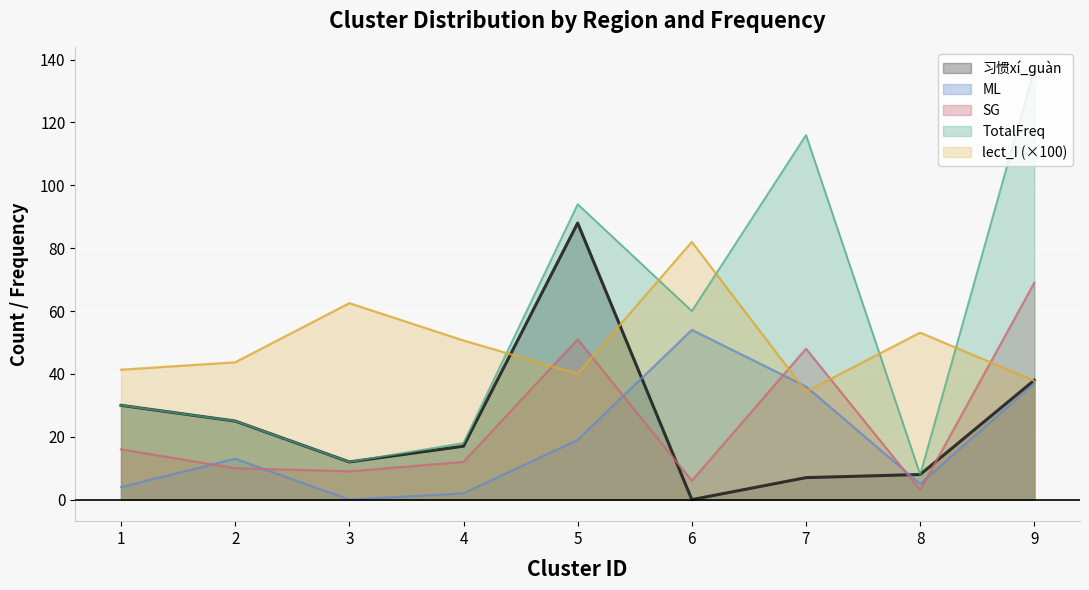

Where do 习惯xí_ɡuàn and ML first cross each other?

5 and 6